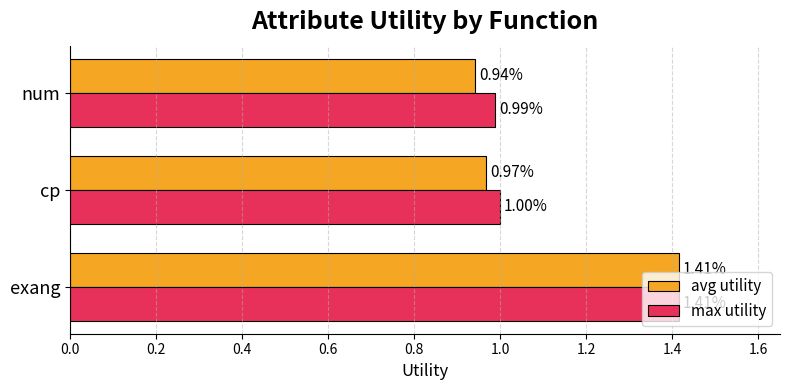

At how many categories does at least one series exceed 1?

1